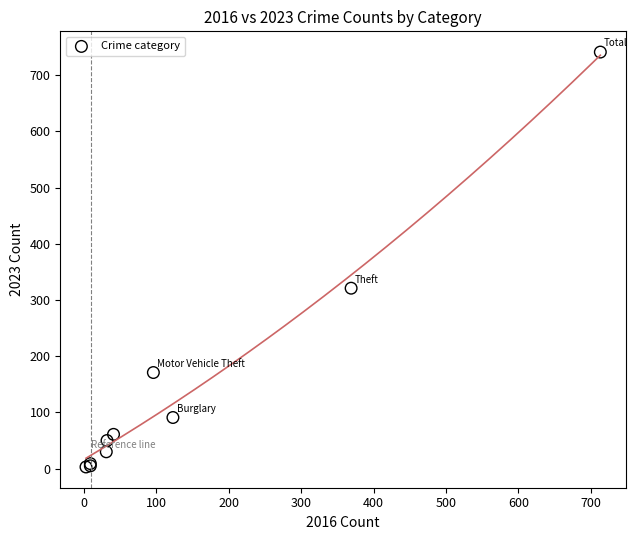

What Y value in the scatter plot is closest to 372?

321